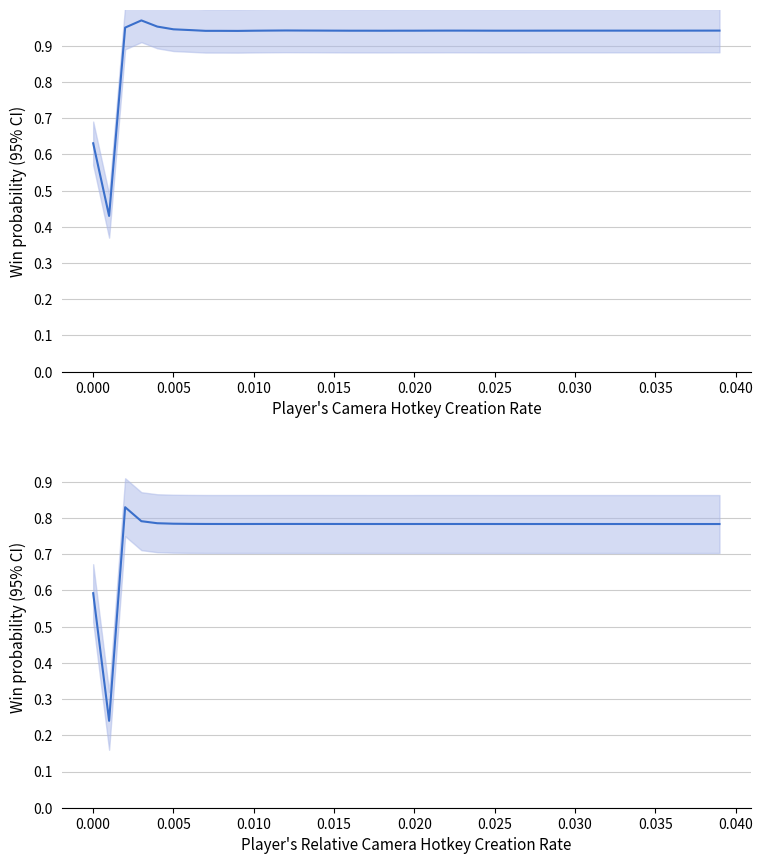

Reading left to right, list all the values displayed in this chart.

LP: 0.6	0.4	1.0	1.0	1.0	0.9	0.9	0.9	0.9	0.9	0.9	0.9	0.9	0.9	0.9	0.9	0.9	0.9	0.9	0.9	0.9	0.9	0.9	0.9	0.9	0.9	0.9	0.9	0.9	0.9	0.9	0.9	0.9	0.9	0.9	0.9	0.9	0.9	0.9	0.9
TRI: 0.6	0.2	0.8	0.8	0.8	0.8	0.8	0.8	0.8	0.8	0.8	0.8	0.8	0.8	0.8	0.8	0.8	0.8	0.8	0.8	0.8	0.8	0.8	0.8	0.8	0.8	0.8	0.8	0.8	0.8	0.8	0.8	0.8	0.8	0.8	0.8	0.8	0.8	0.8	0.8